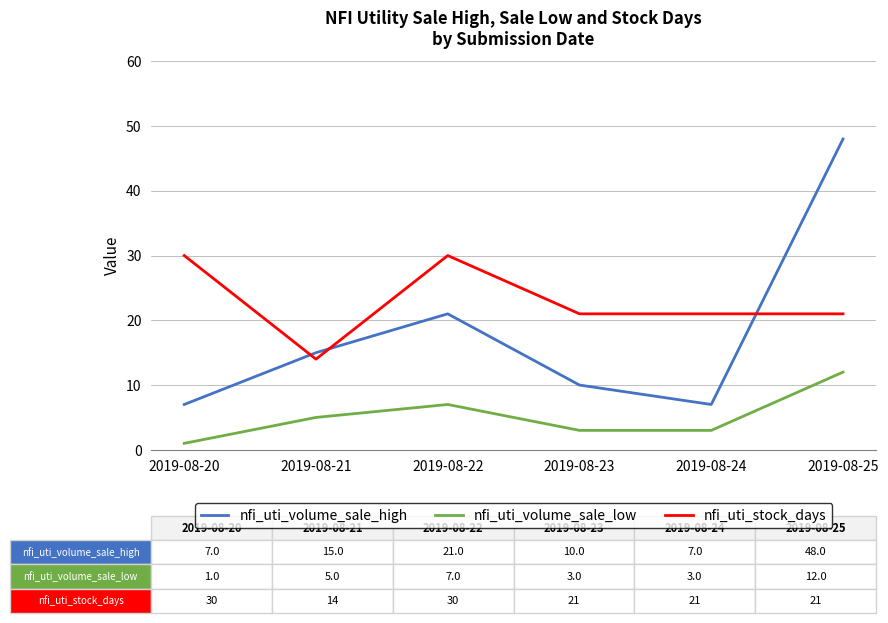

List the series in order of their overall mean, lowest first.

nfi_uti_volume_sale_low, nfi_uti_volume_sale_high, nfi_uti_stock_days